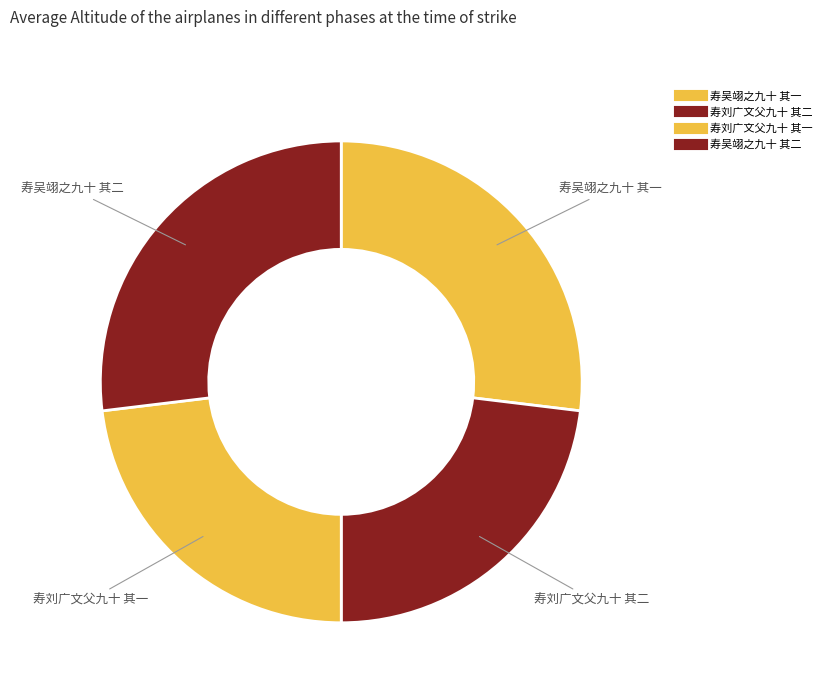

What percentage is the 寿吴翊之九十 其二 slice, to the nearest percent?

27%